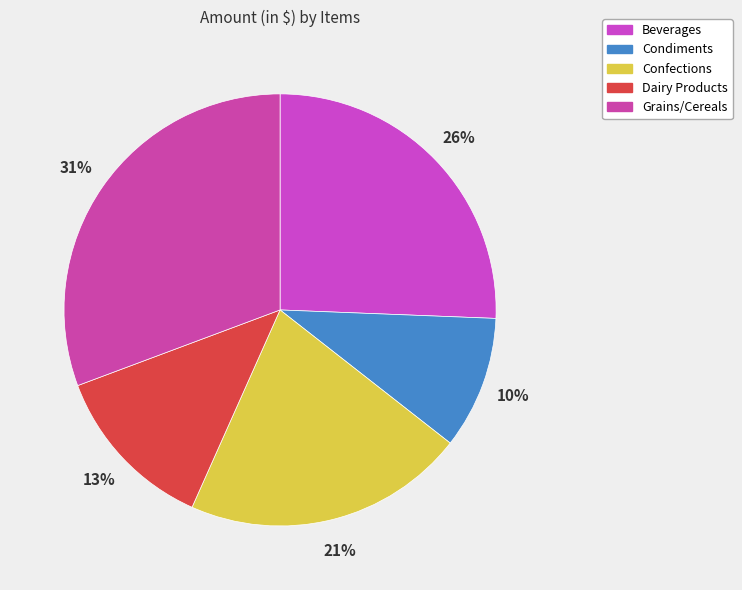

What is the largest slice in the pie chart?

Grains/Cereals